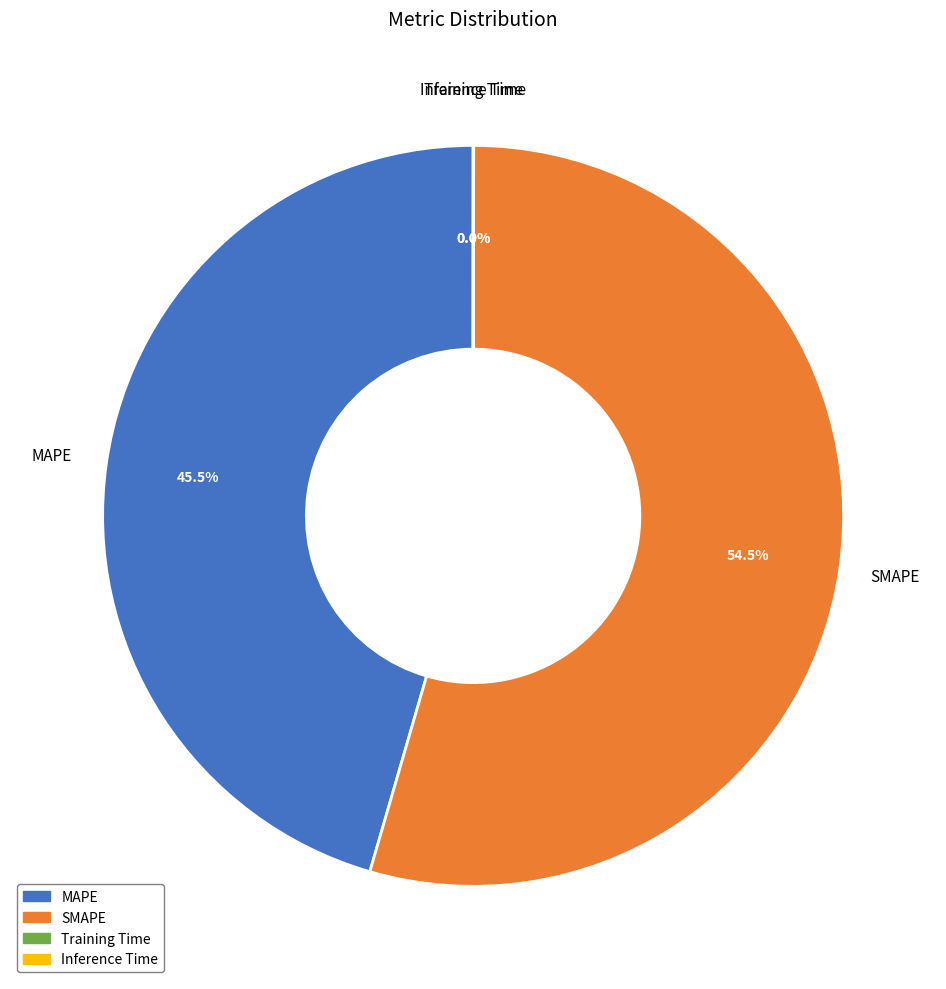

What is the majority slice?

SMAPE